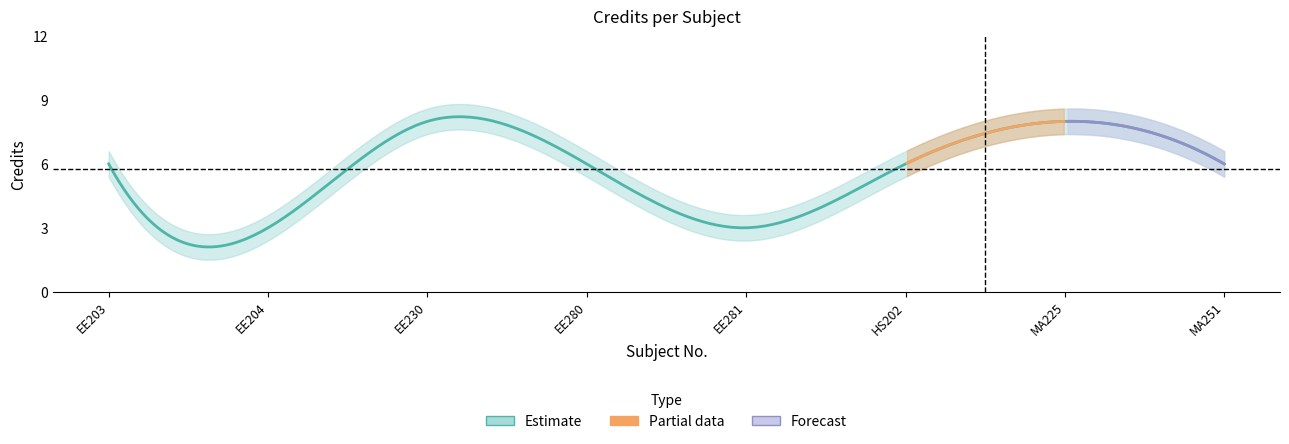

At which category does the data reach its first local peak?

EE230